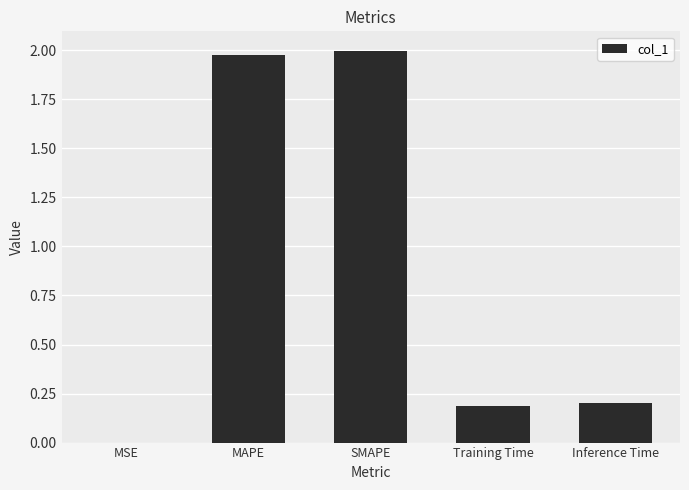

What is the sum of all values?

4.4